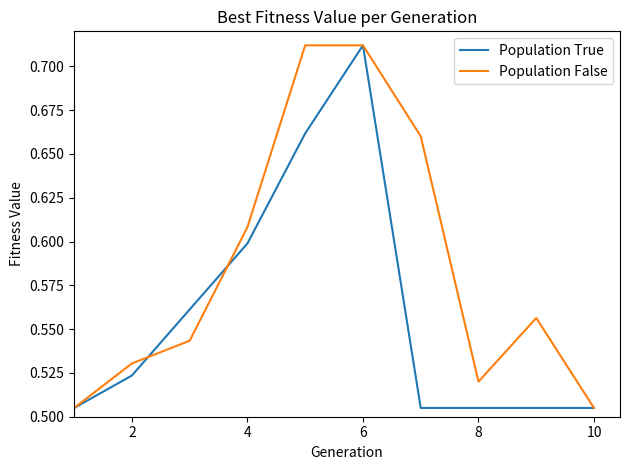

Which series has the largest total across all categories?

Population False